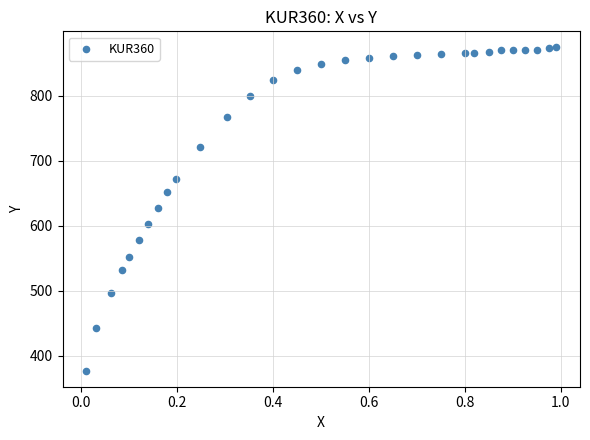

What is the range of Y values (max minus min)?

497.4